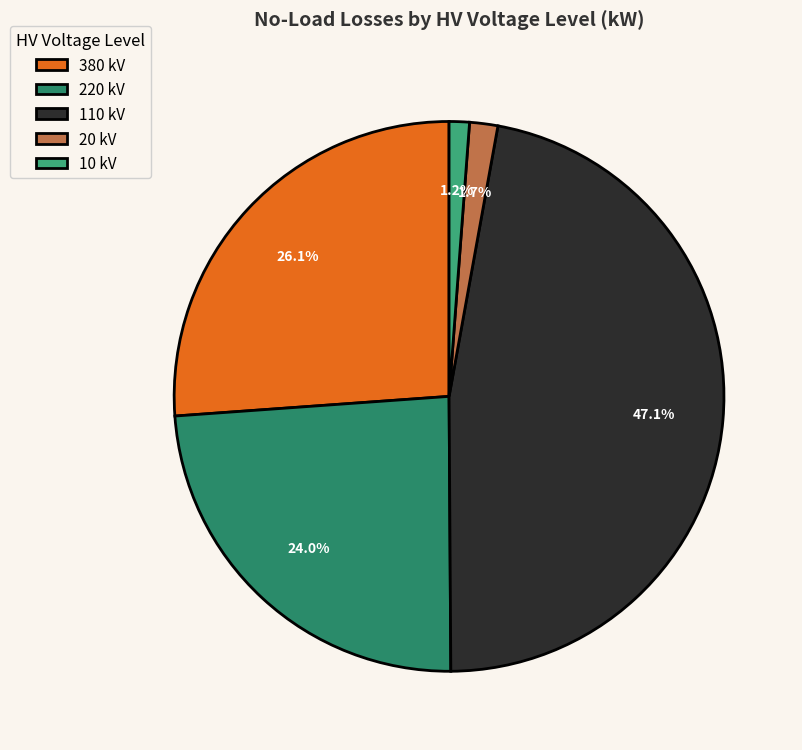

Do 10 and 110 together represent more than half of the pie?

No